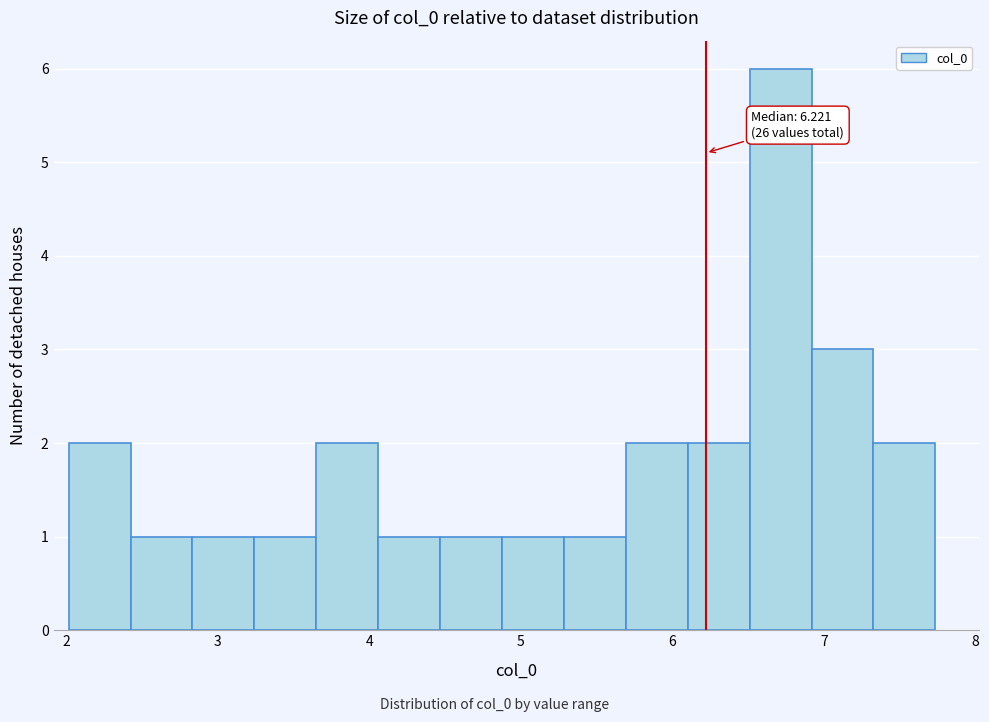

Which range on the x-axis has the tallest bar?

6.5 to 6.9